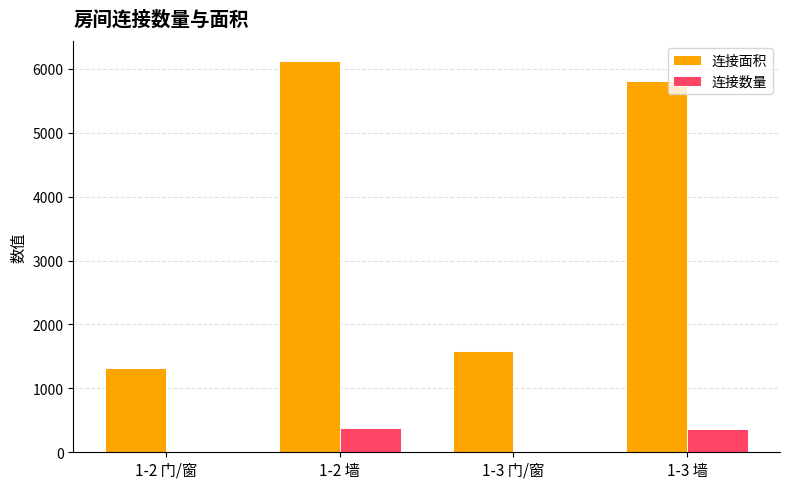

How many series are shown in this chart?

2